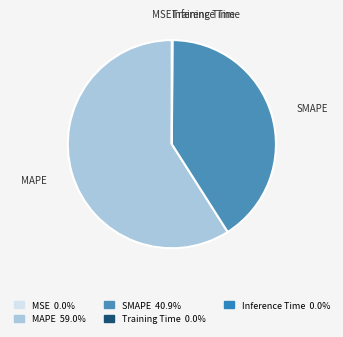

Which category has the biggest portion of the pie?

MAPE